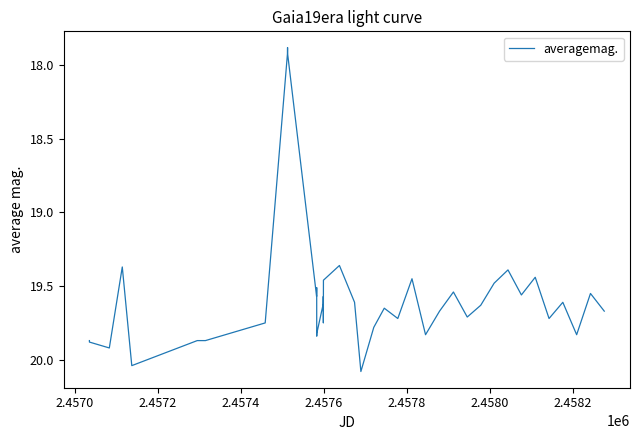

What is the greatest value displayed?

20.1